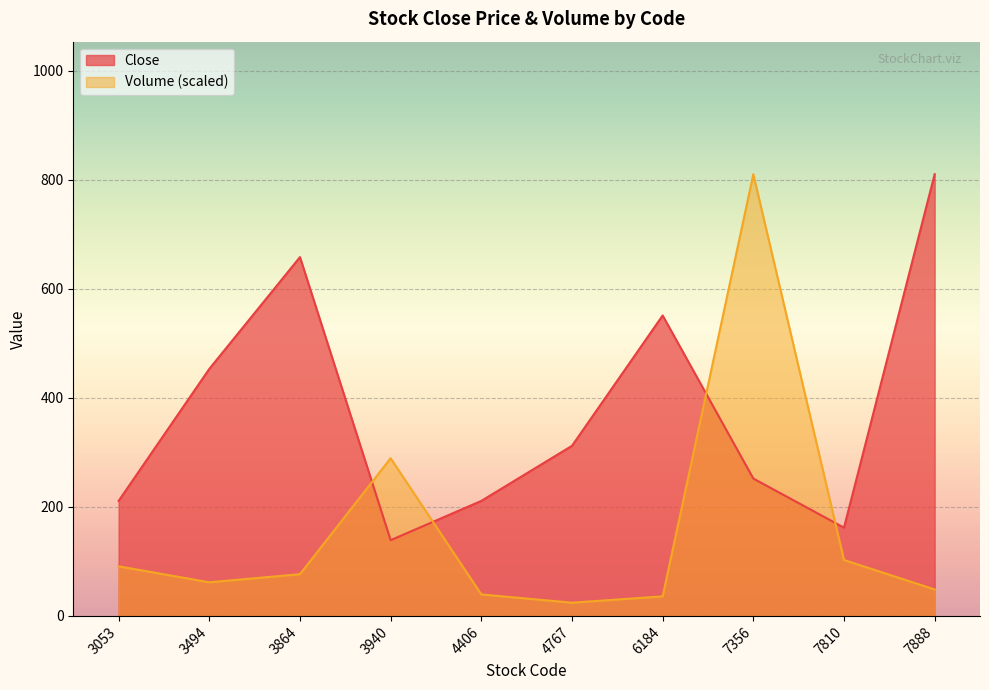

How many times do Volume_scaled and Close cross each other?

4